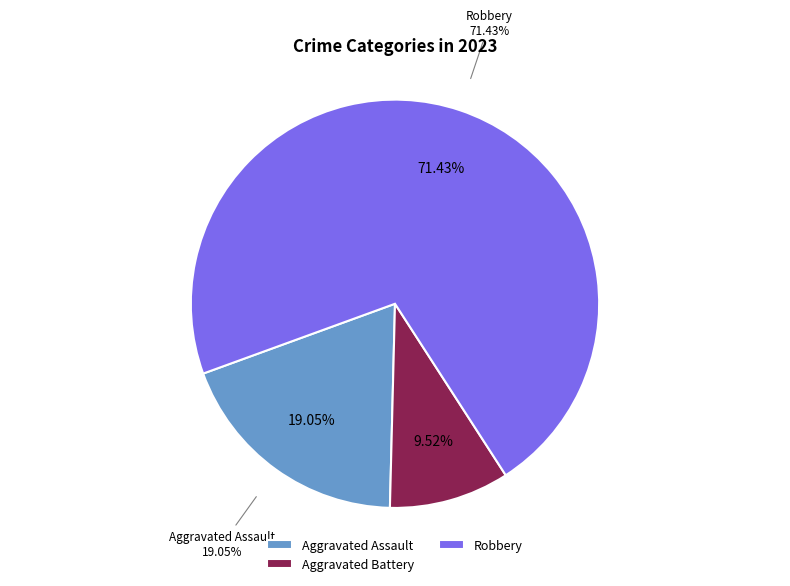

Is Criminal Sexual Assault the majority of the pie?

No